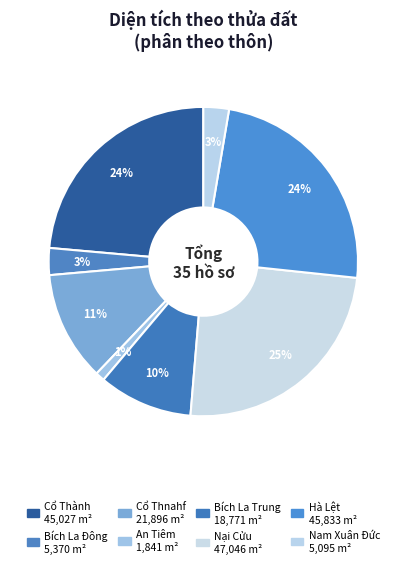

How many slices are in this pie chart?

8